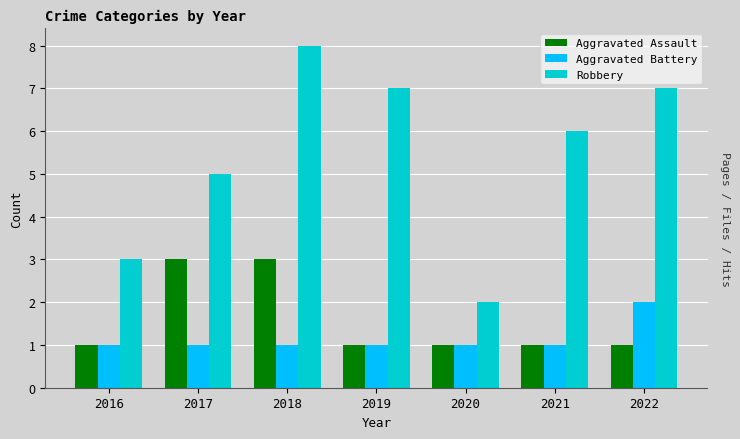

How many bars are there in total?

21